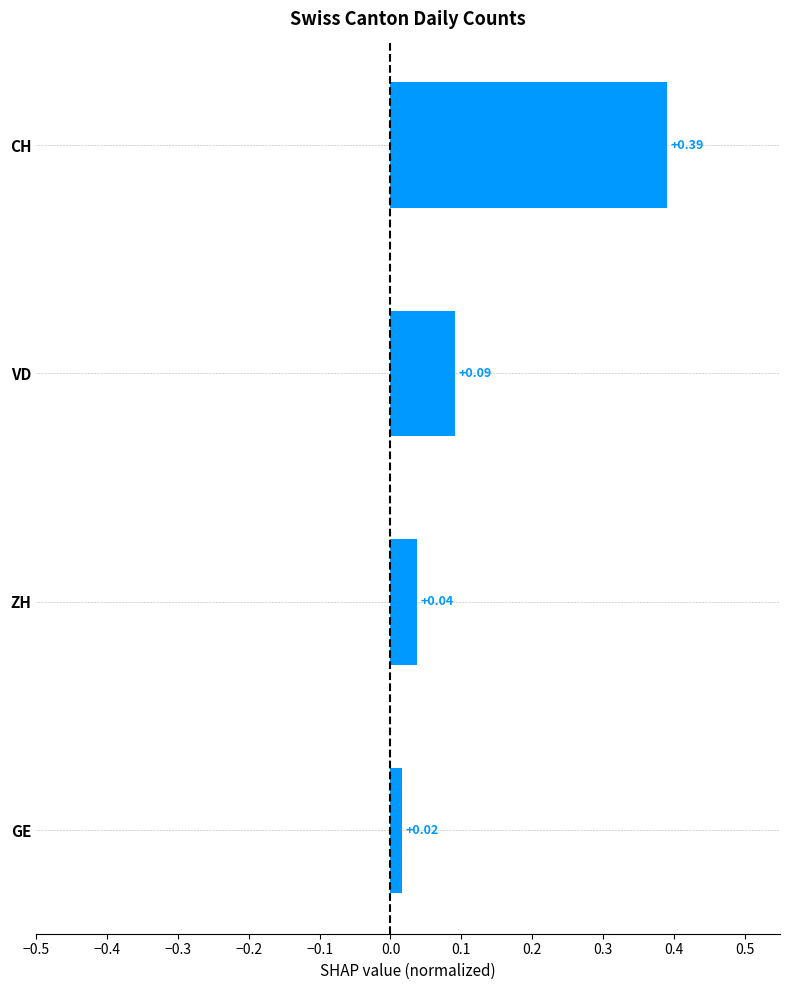

What is the label of the 1st bar from the bottom?

GE